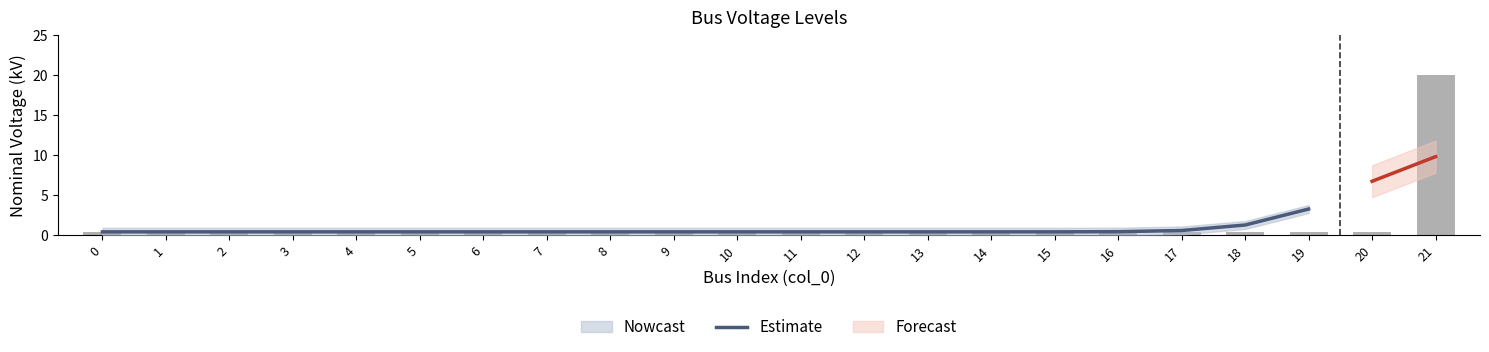

The chart shows a value of 0.1 at 1. True or false?

False